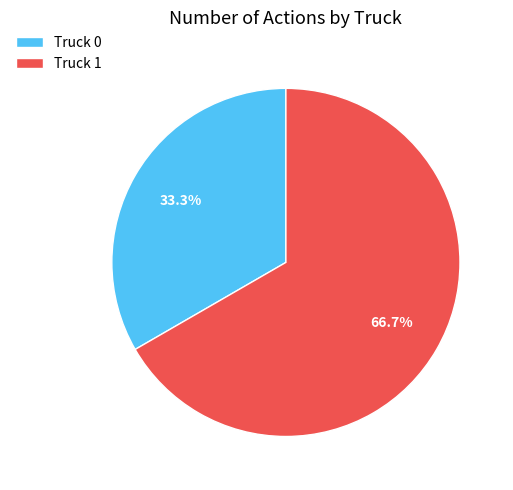

True or false: Truck 1 accounts for 67% of the total.

True